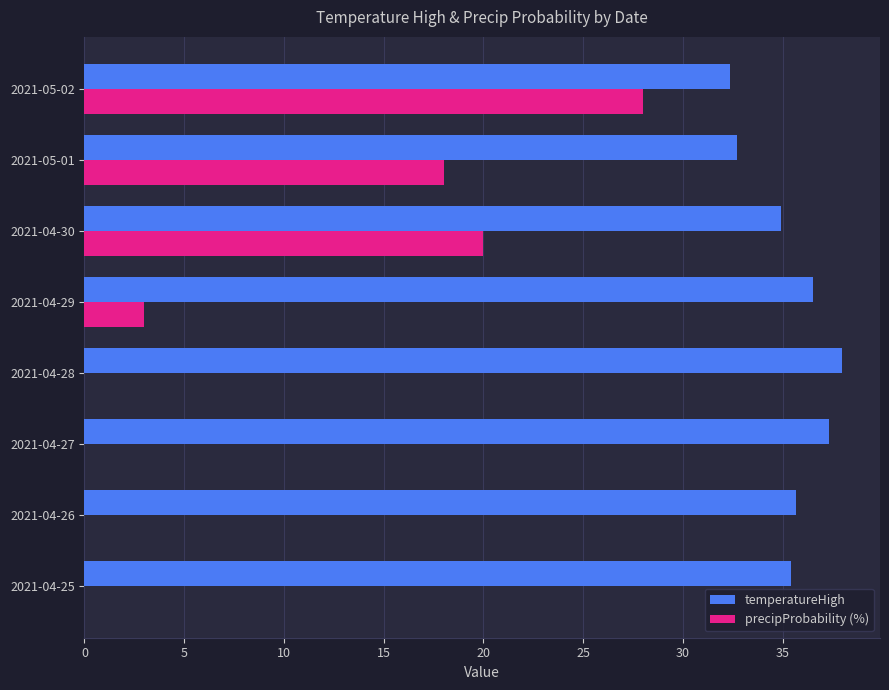

Which series changed the most between 2021-04-27 and 2021-05-01?

precipProbability (%)